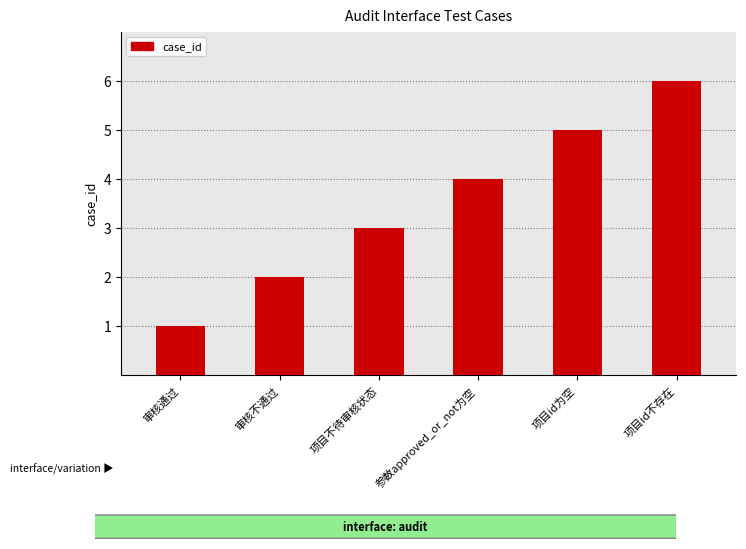

Reading left to right, list all the values displayed in this chart.

审核通过=1	审核不通过=2	项目不待审核状态=3	参数approved_or_not为空=4	项目id为空=5	项目id不存在=6